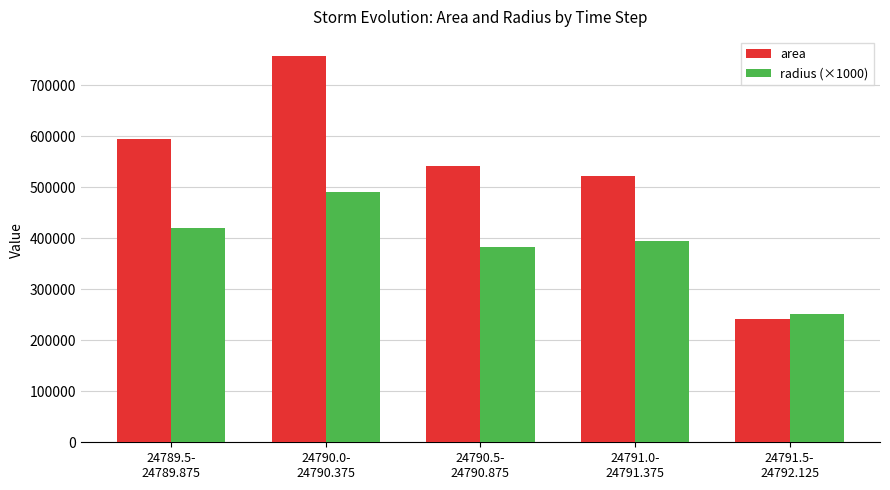

How many groups of bars are there?

5